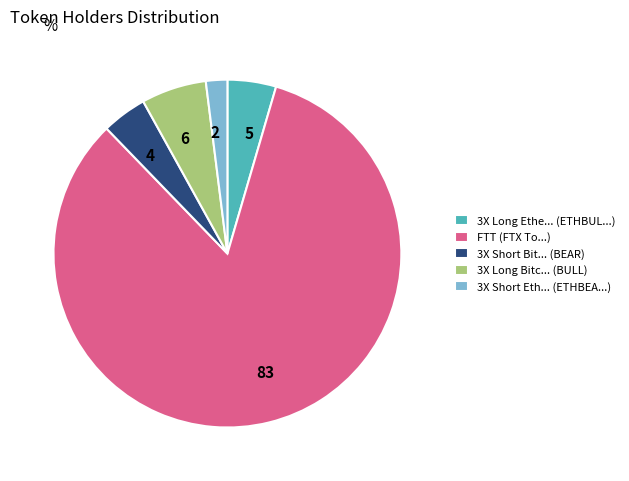

Combined, do 3X Short Bit... (BEAR) and 3X Short Eth... (ETHBEA...) account for over 50%?

No